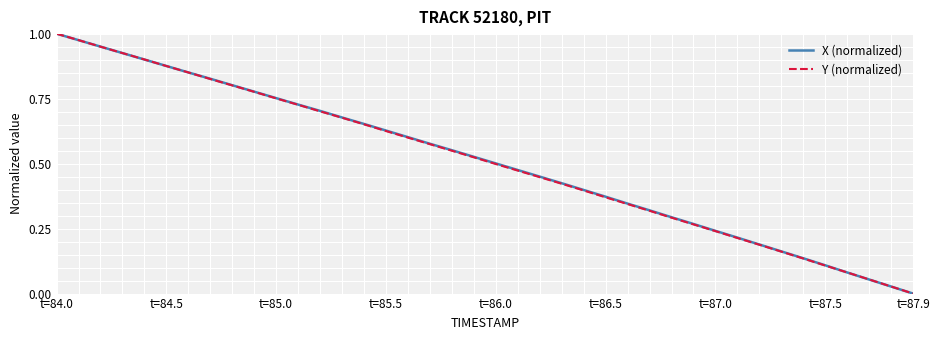

Which series has the largest total across all categories?

X (normalized)